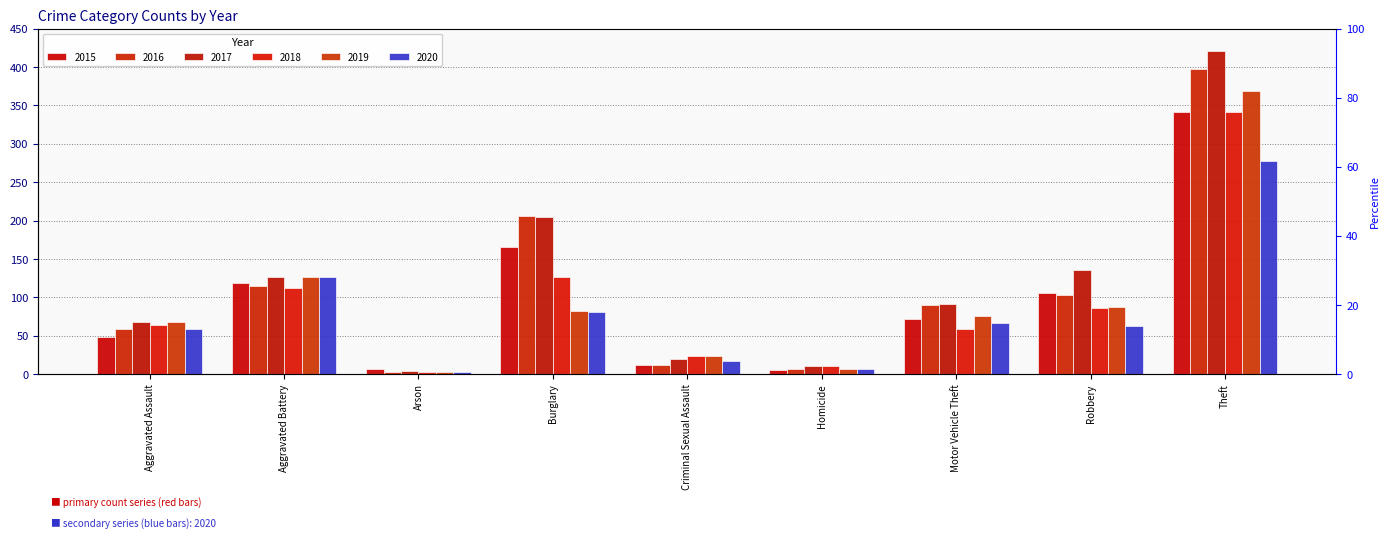

At which label does 2017 first exceed 91?

Aggravated Battery